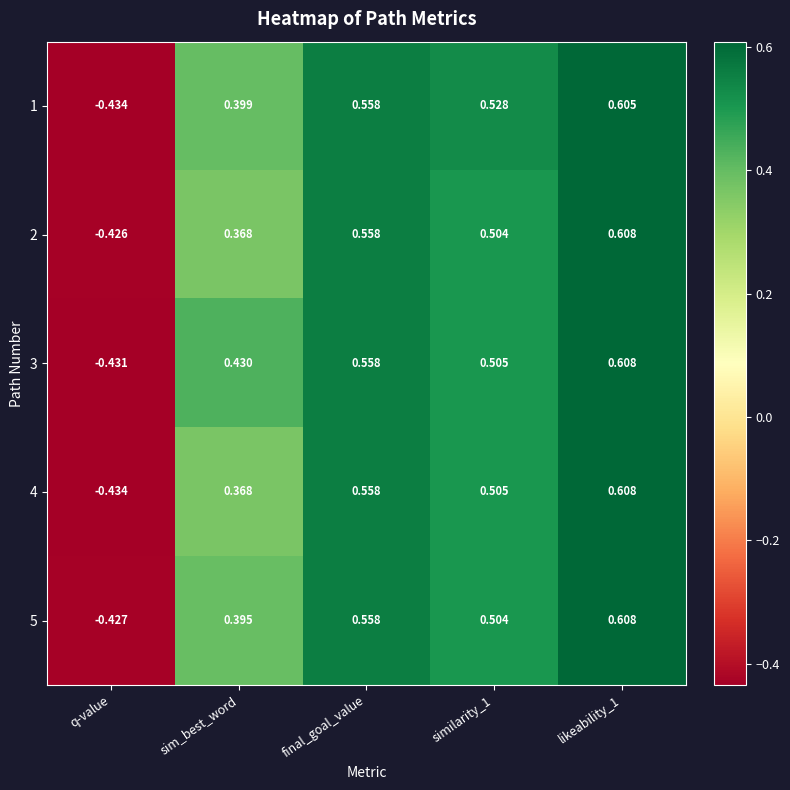

Is the value of 3 at sim_best_word greater than the value of 4 at final_goal_value?

No